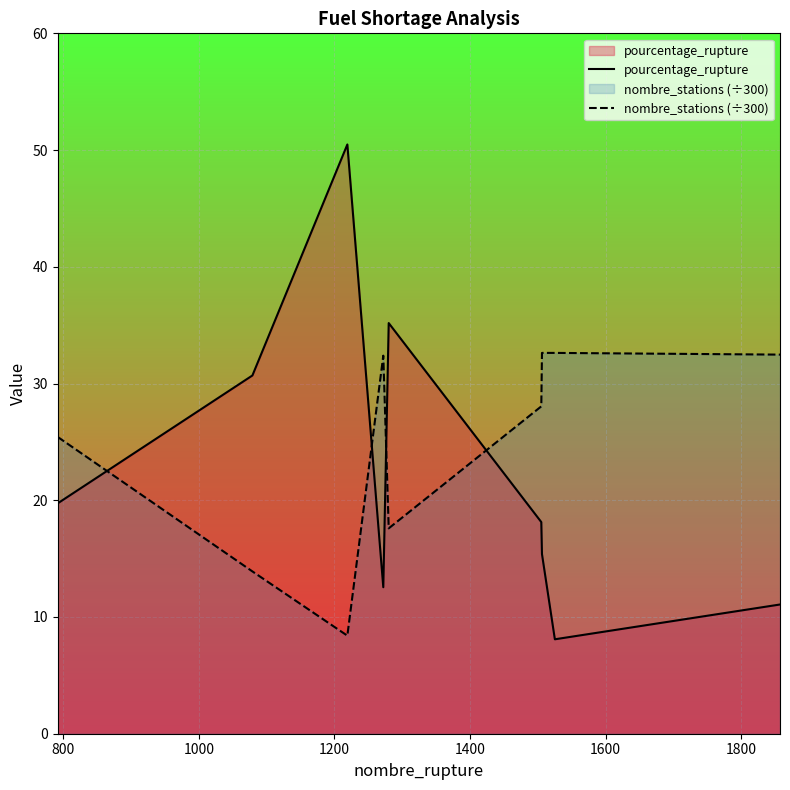

Rank the series by their maximum value, from lowest to highest.

nombre_stations (÷300), pourcentage_rupture